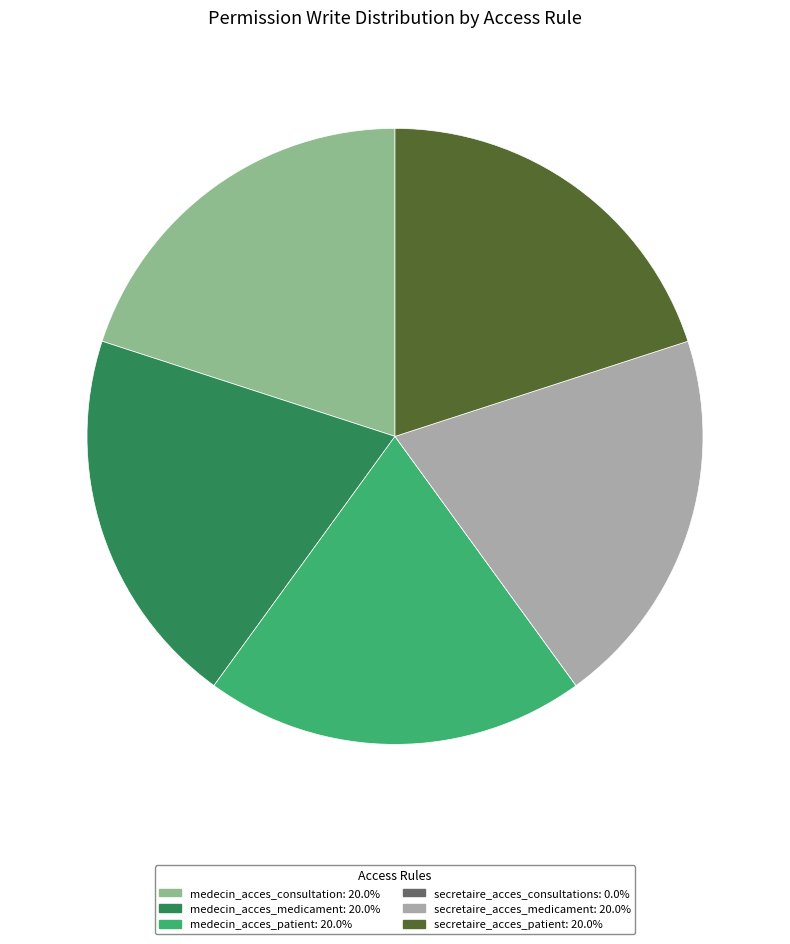

Is the sum of secretaire_acces_patient and secretaire_acces_medicament greater than half?

No